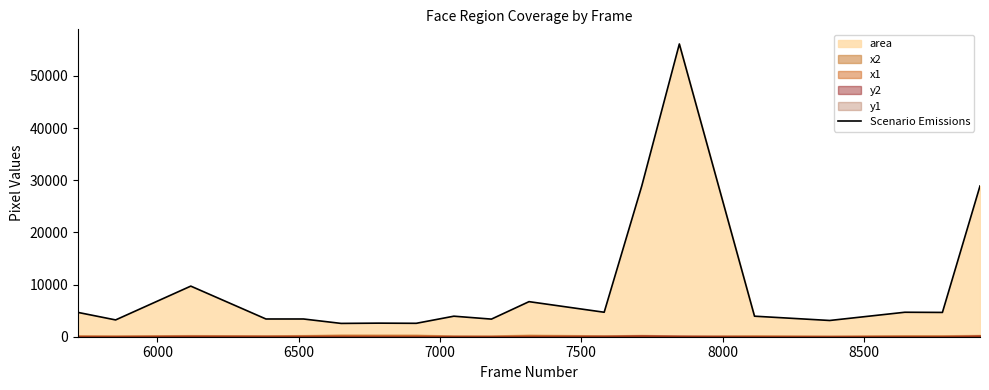

How many points are lower than both their immediate neighbors (excluding endpoints)?

7